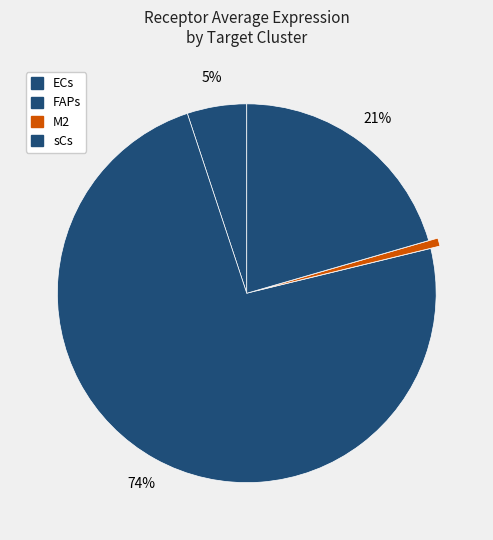

How many segments does this pie chart have?

4